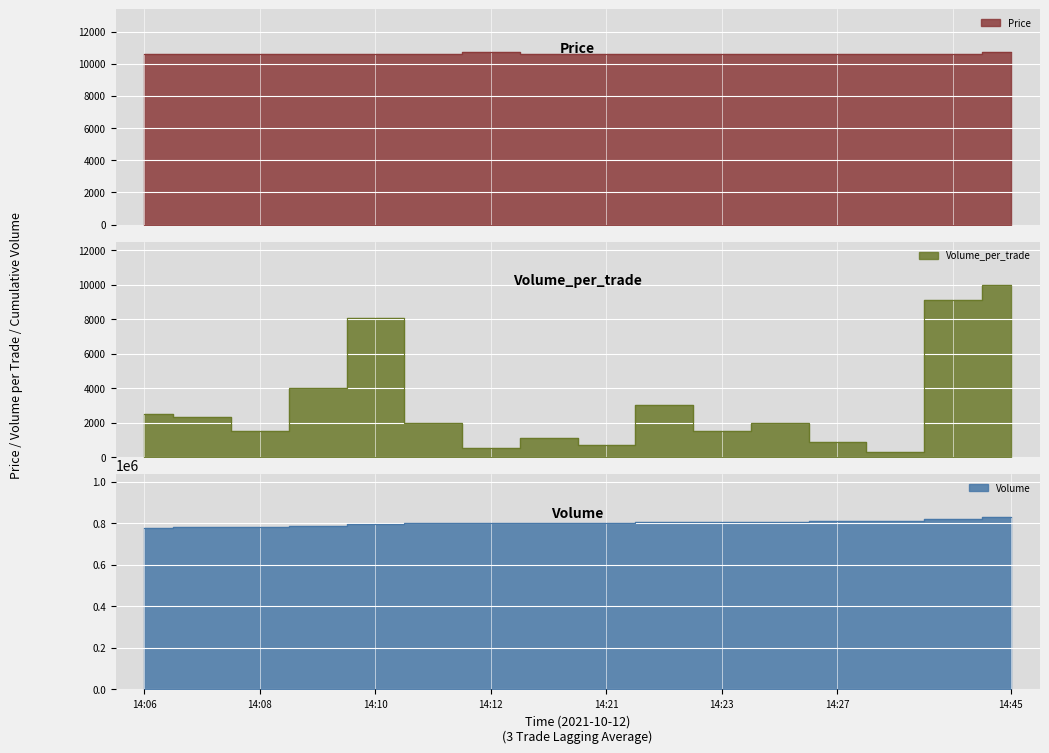

Which category has the lowest value in the Volume_per_trade series?

14:28